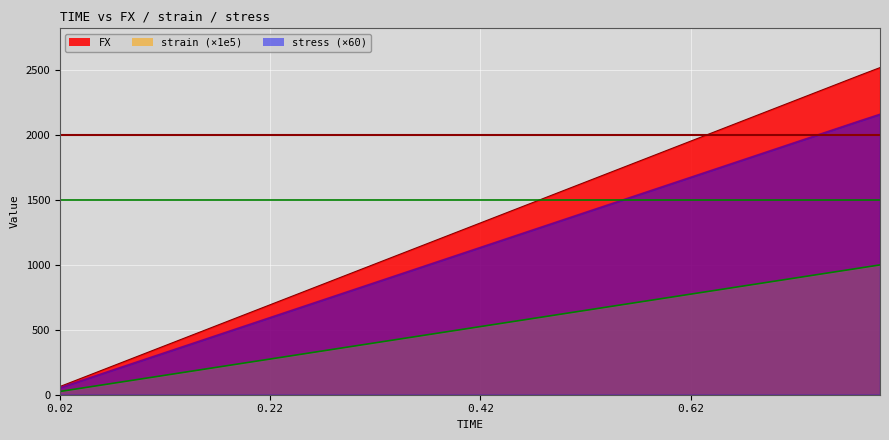

What position from the left is 0.1?

5